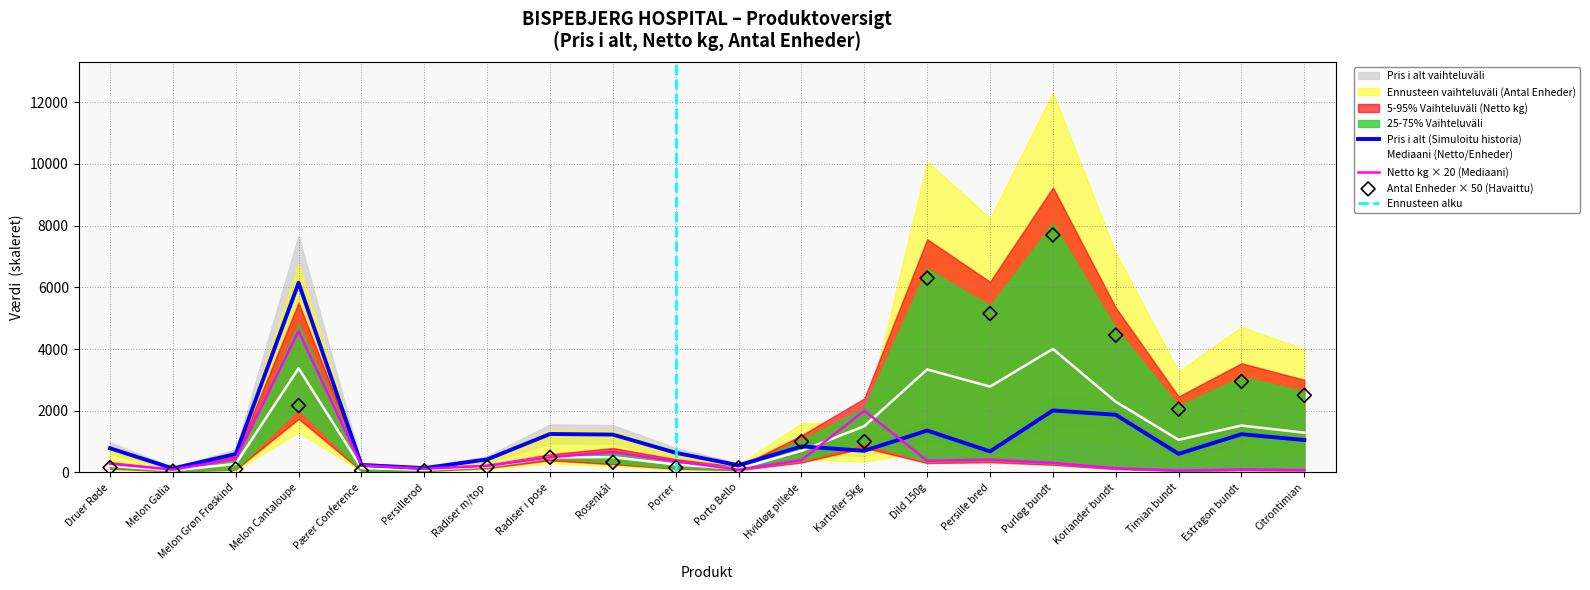

Which series has the largest Y range (max minus min)?

Antal Enheder